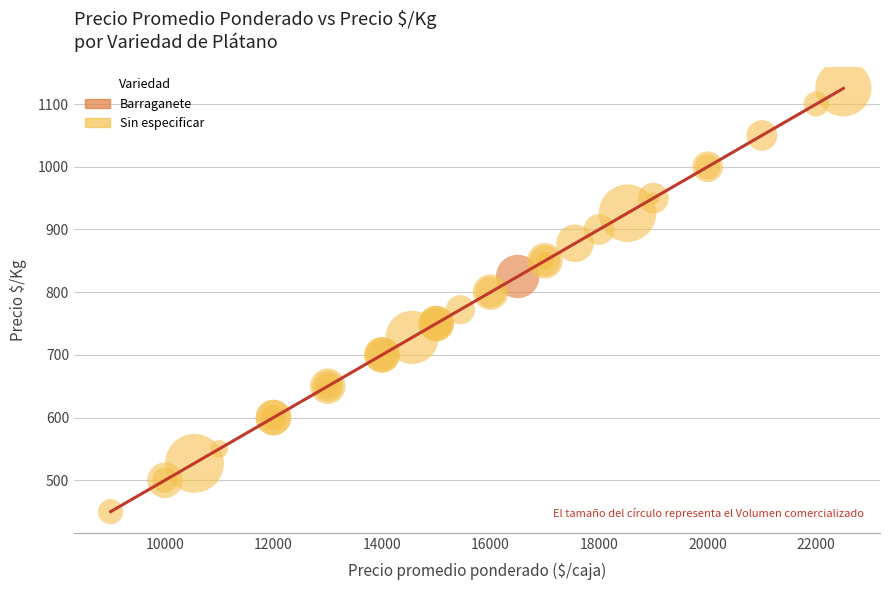

What are all the series names shown in the legend?

Sin especificar, Barraganete